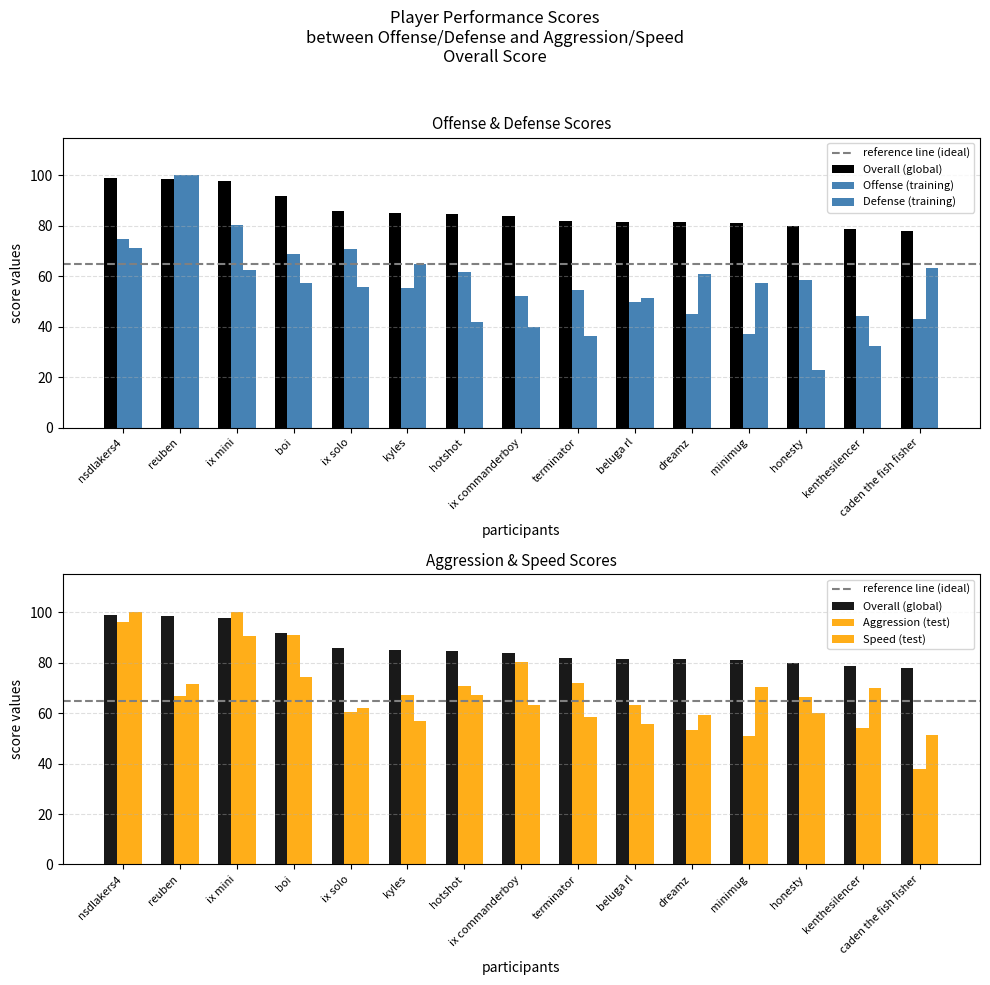

Which category has the lowest value across all series?

honesty